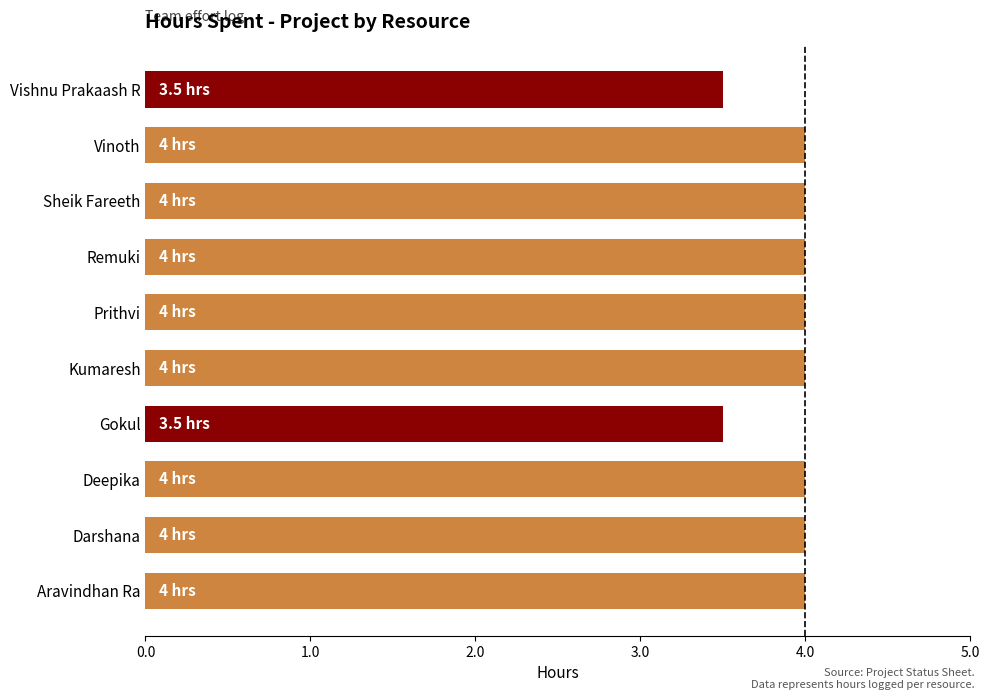

What is the greatest value displayed?

4.0